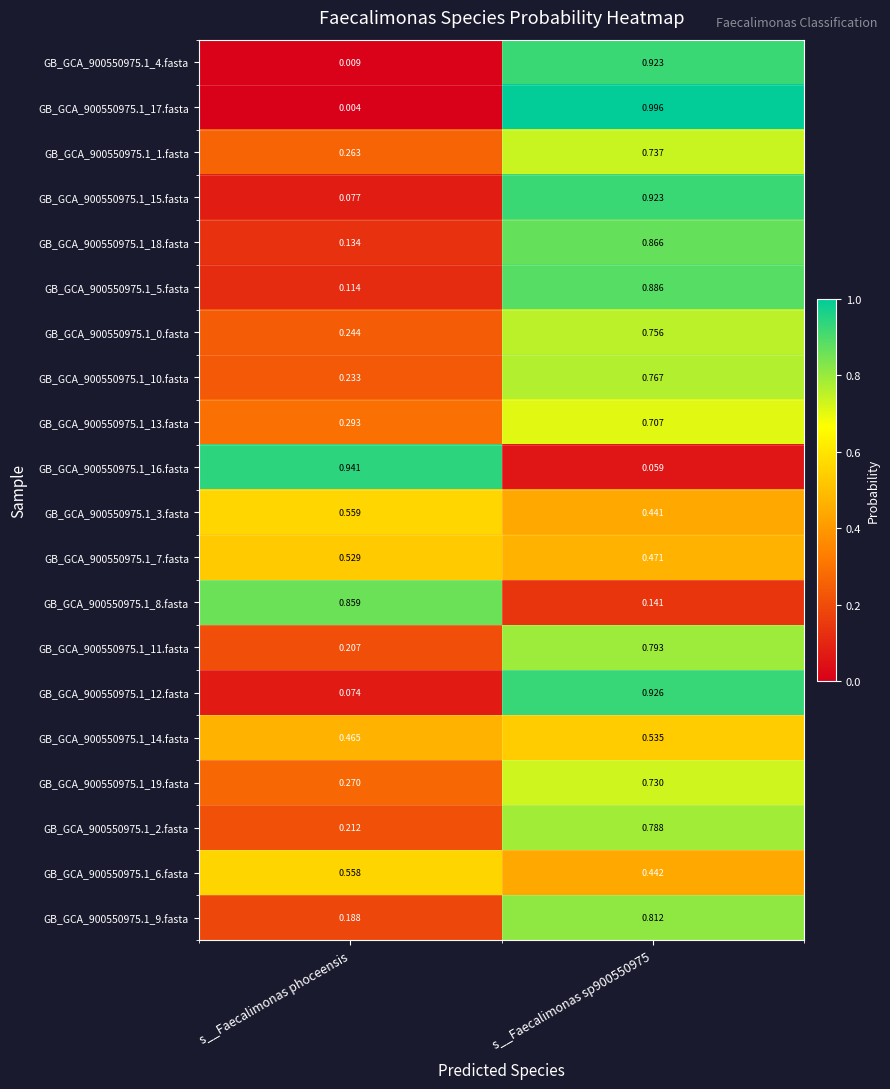

Which category has the lowest value in the GB_GCA_900550975.1_19.fasta series?

s__Faecalimonas phoceensis